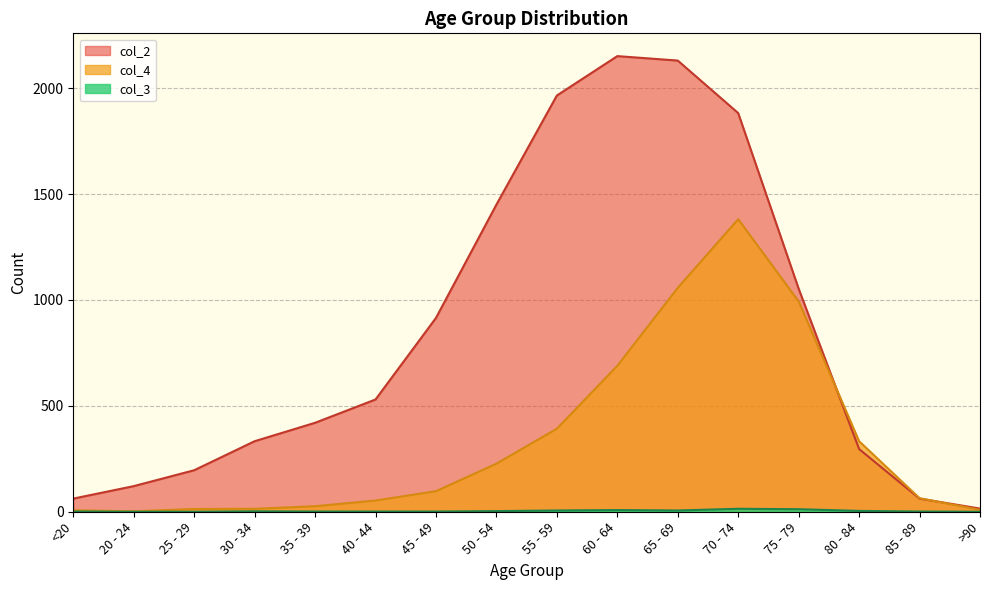

List the series in order of their peak value, highest first.

col_2, col_4, col_3